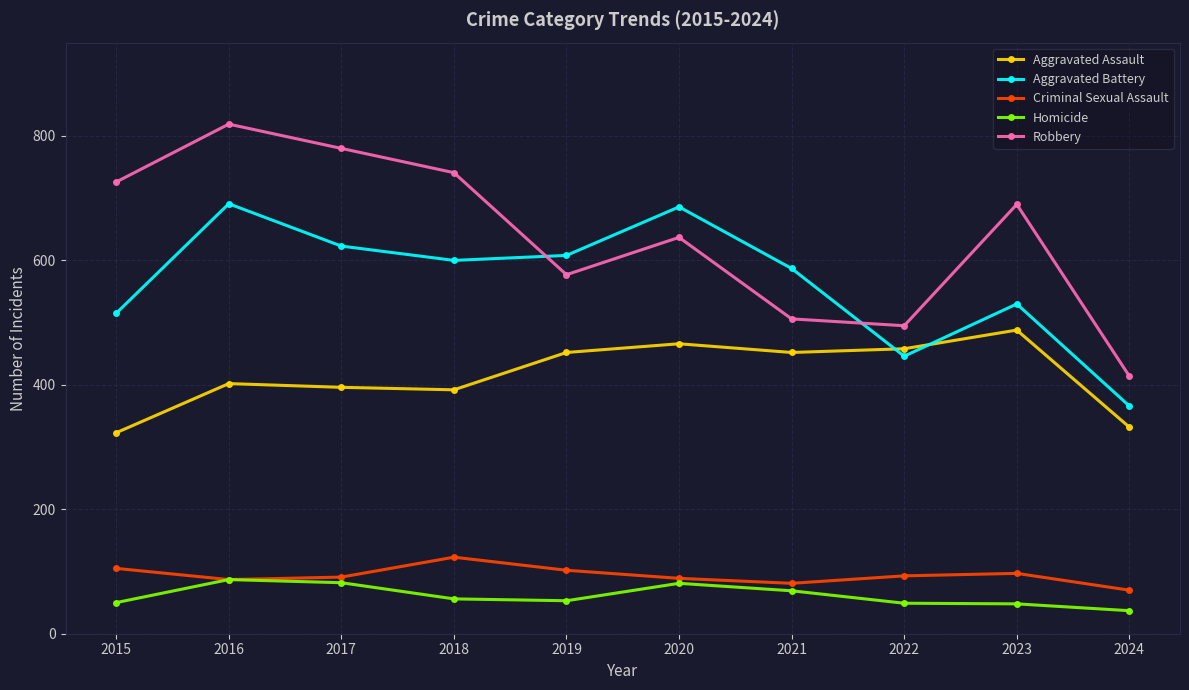

Does the chart have visible grid lines?

Yes